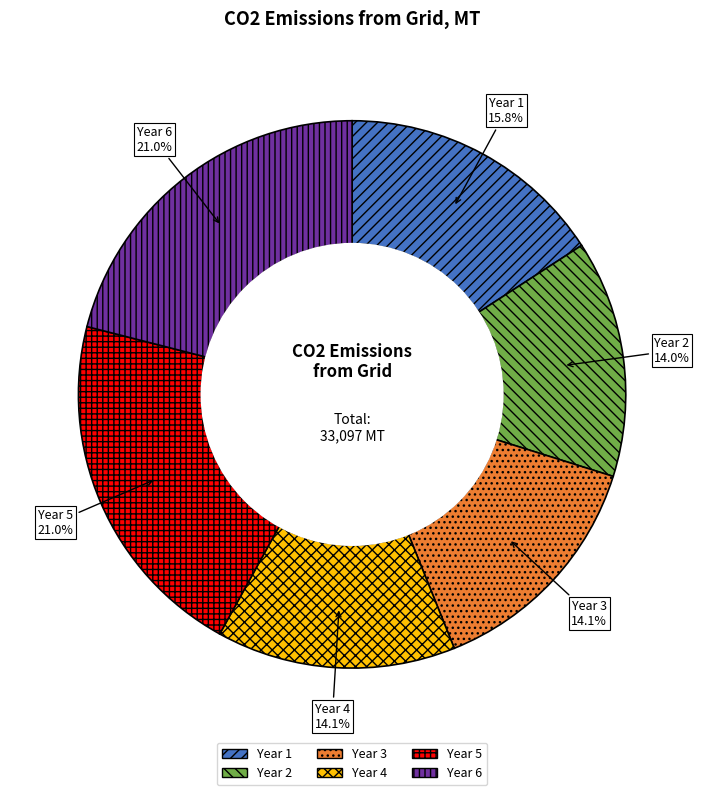

Between Year 1 and Year 4, which is larger?

Year 1